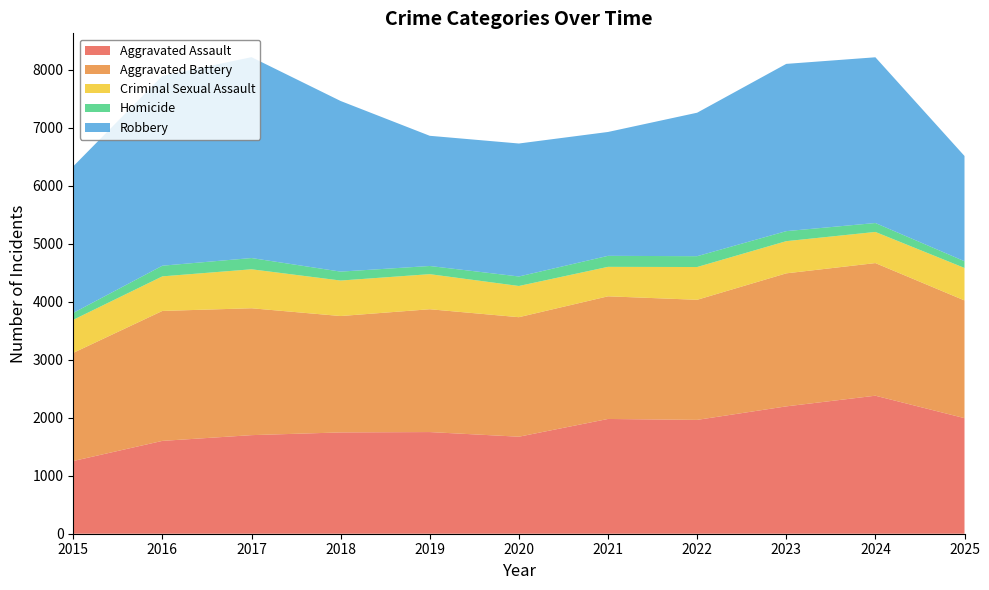

Reading right to left, list all the values displayed in this chart.

Aggravated Assault: 2025=1993	2024=2380	2023=2196	2022=1963	2021=1979	2020=1673	2019=1753	2018=1747	2017=1700	2016=1601	2015=1254
Aggravated Battery: 2025=2030	2024=2287	2023=2294	2022=2071	2021=2115	2020=2061	2019=2118	2018=2007	2017=2188	2016=2241	2015=1865
Criminal Sexual Assault: 2025=560	2024=537	2023=555	2022=565	2021=508	2020=538	2019=605	2018=612	2017=672	2016=596	2015=570
Homicide: 2025=116	2024=154	2023=173	2022=187	2021=190	2020=164	2019=141	2018=154	2017=194	2016=184	2015=119
Robbery: 2025=1815	2024=2858	2023=2884	2022=2474	2021=2136	2020=2293	2019=2245	2018=2942	2017=3464	2016=3274	2015=2528